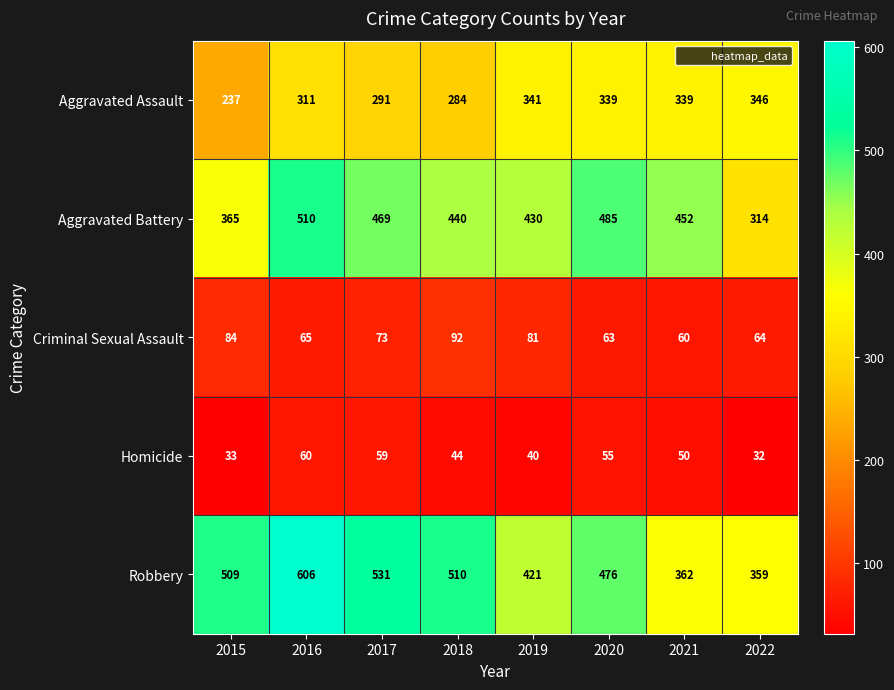

Which category has the highest value in the Homicide series?

2016